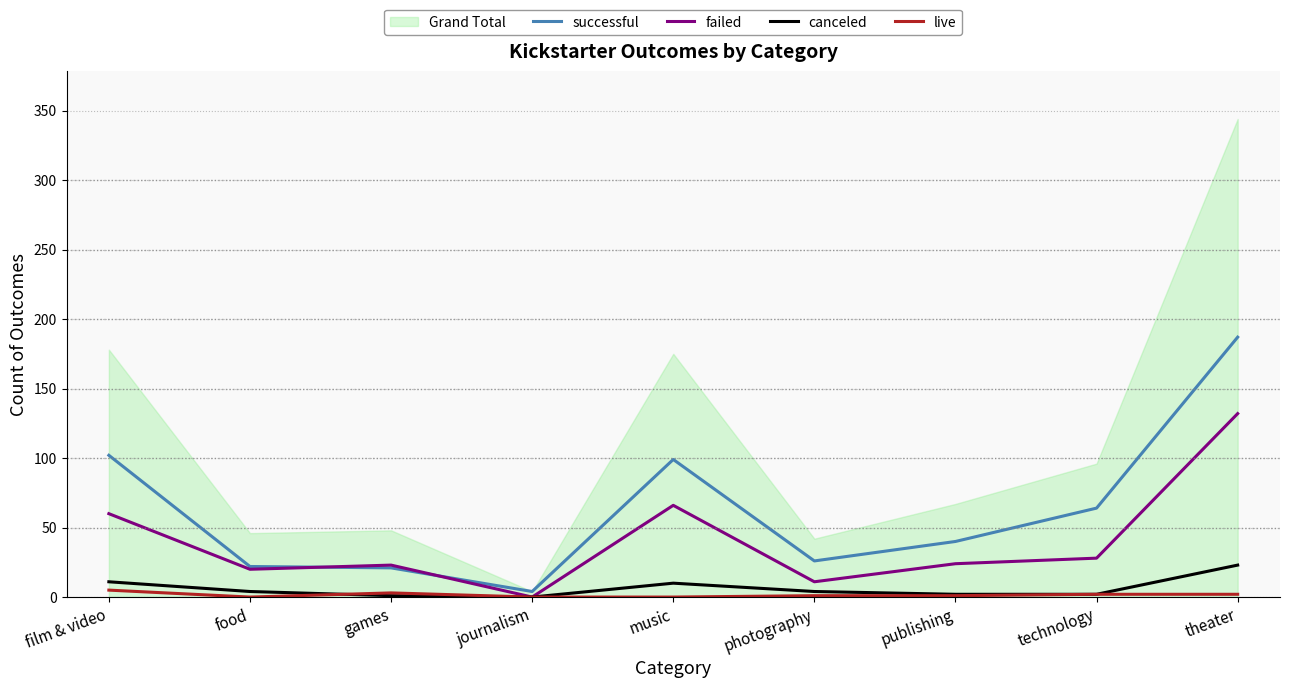

At how many categories does at least one series exceed 120?

1